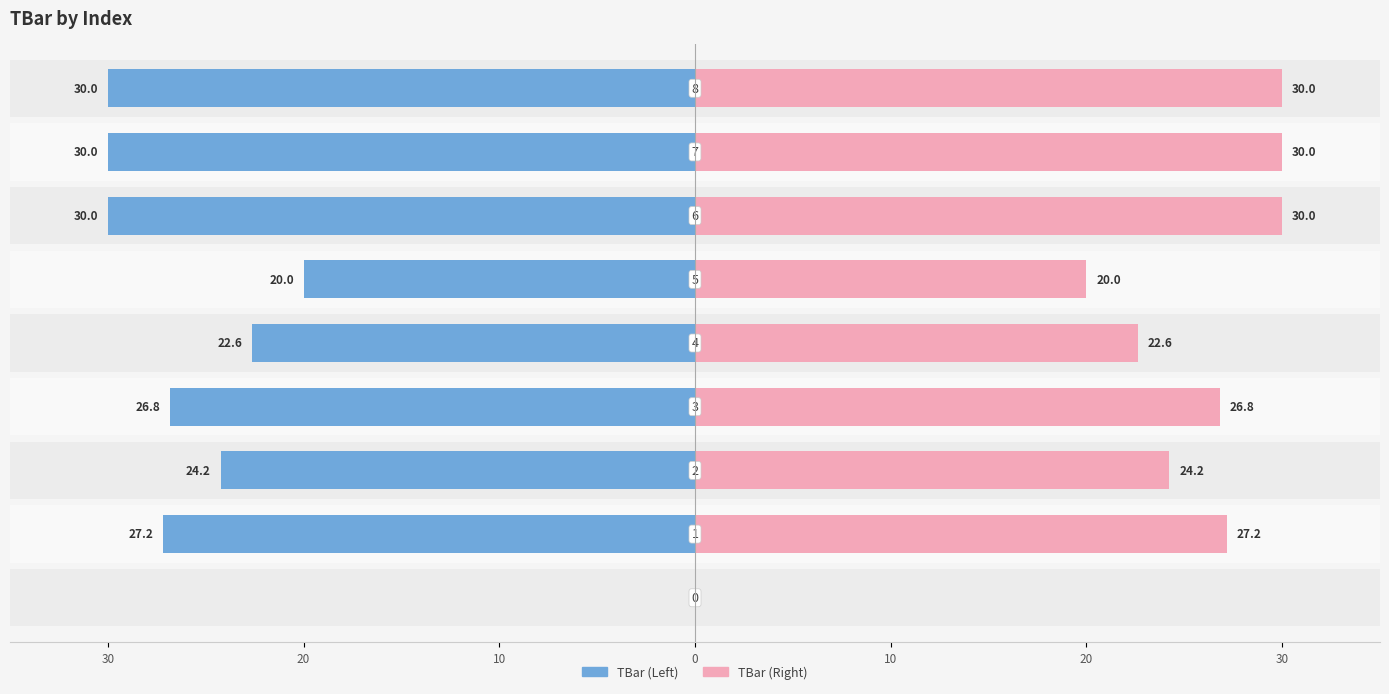

What is the difference between the maximum and second lowest values in the TBar (Right) series?

10.0